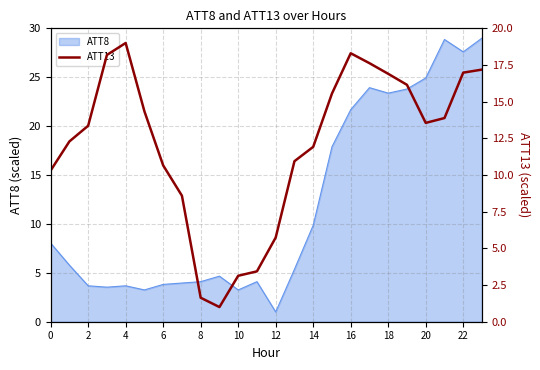

What is the label of the 5th point from the right?

19